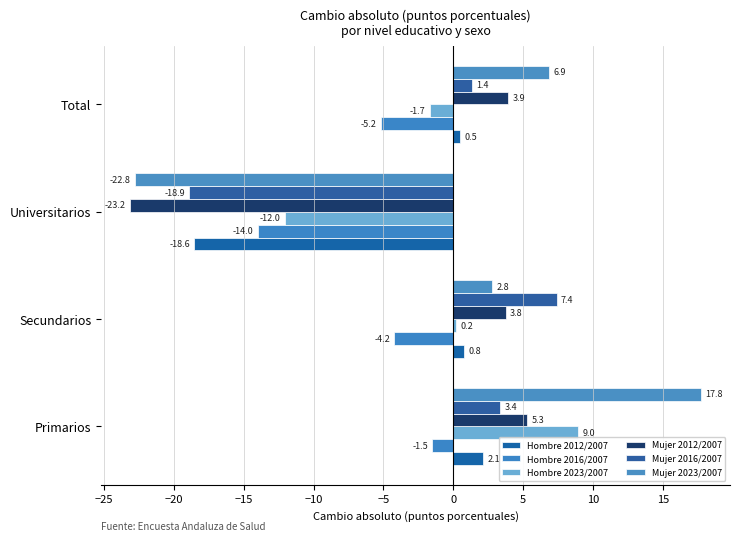

What are all the series names shown in the legend?

Hombre 2012/2007, Hombre 2016/2007, Hombre 2023/2007, Mujer 2012/2007, Mujer 2016/2007, Mujer 2023/2007